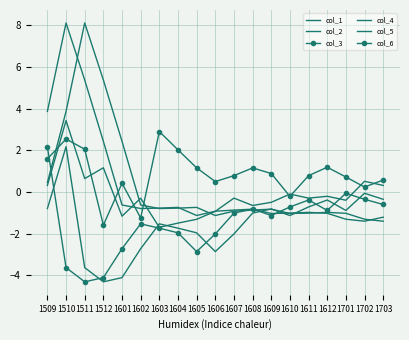

How many values in col_4 are above zero?

6